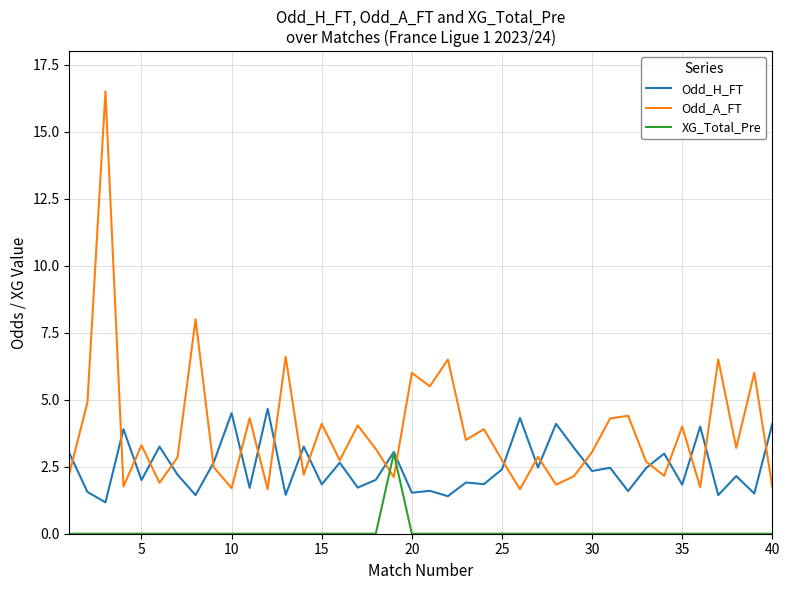

How many intersections are there between XG_Total_Pre and Odd_A_FT?

2